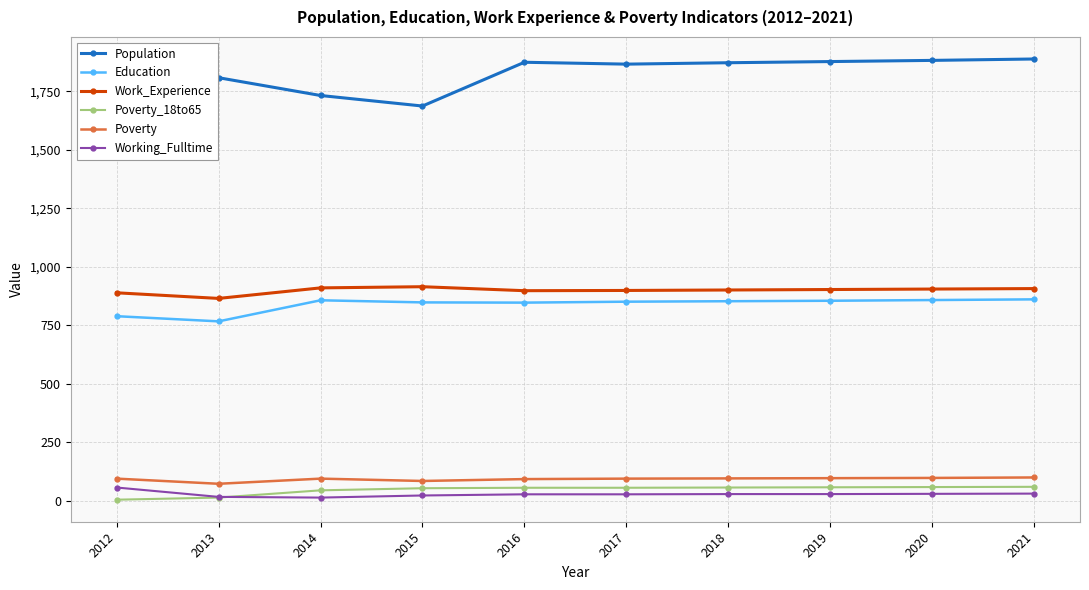

What are all the series names shown in the legend?

Population, Education, Work_Experience, Poverty_18to65, Poverty, Working_Fulltime